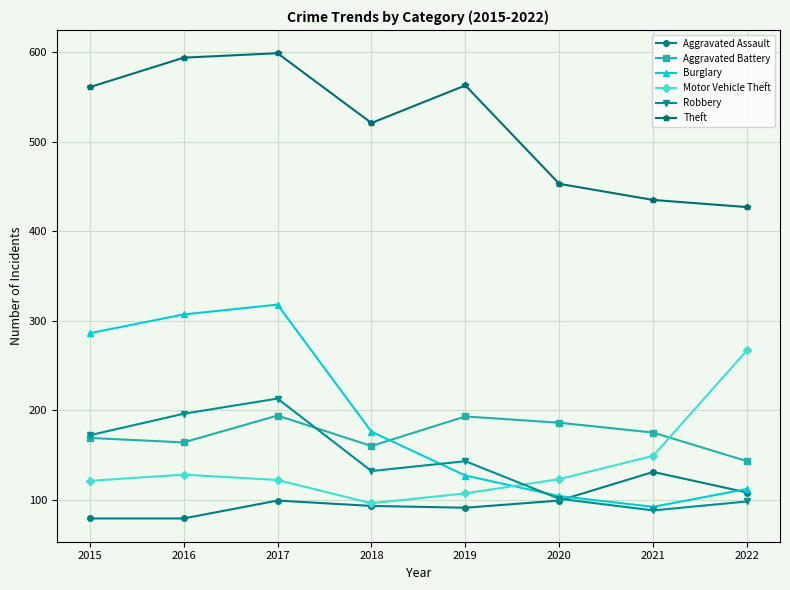

At which label does Burglary reach its peak?

2017